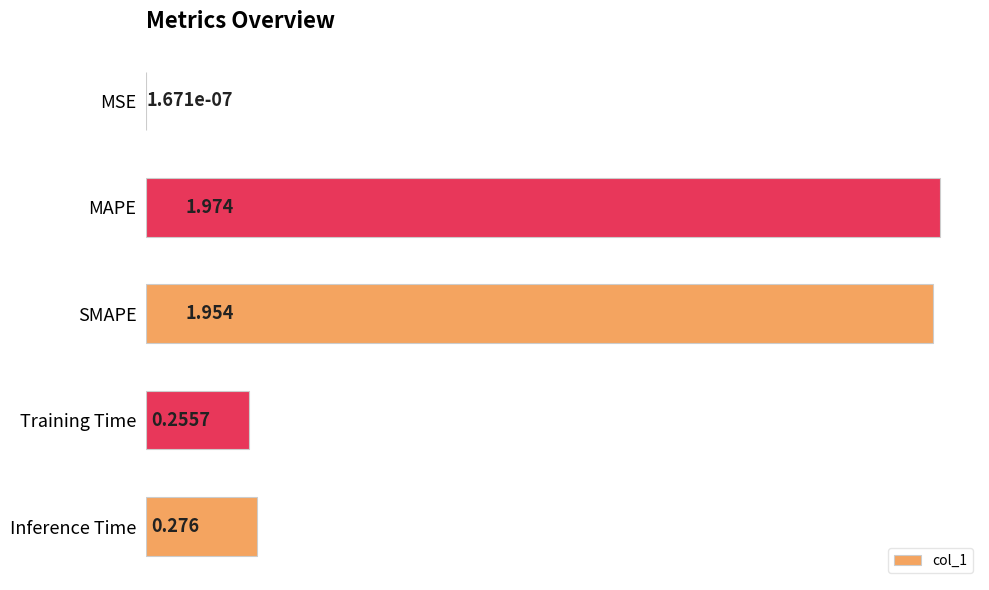

At which label is the value closest to 0?

MSE